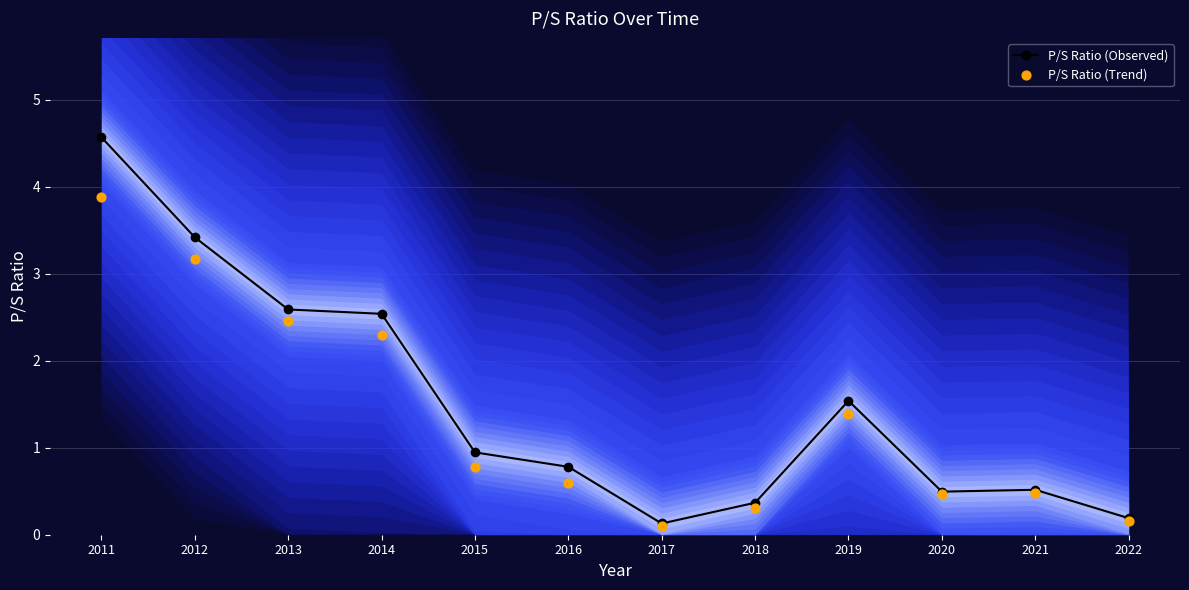

Is the value of P/S Ratio (Trend) at 2012 greater than the value of P/S Ratio (Observed) at 2020?

Yes